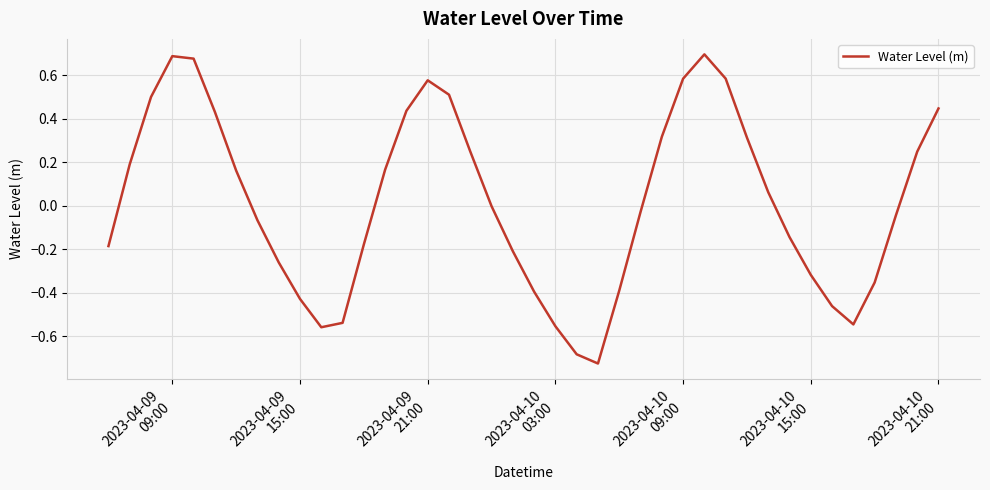

What is the difference between the maximum and minimum values?

1.4